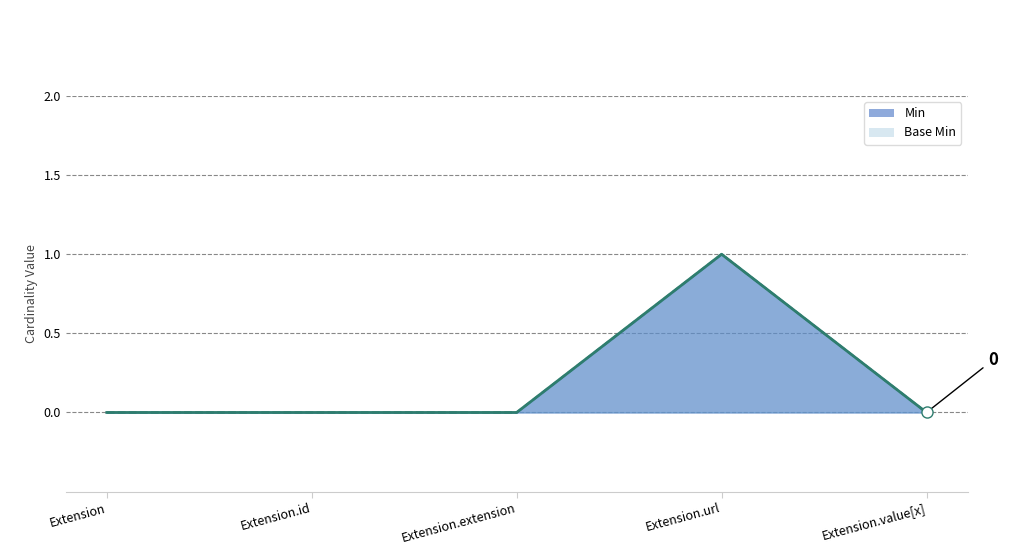

True or false: Base Min (line) has a value of 0 at Extension.id.

True